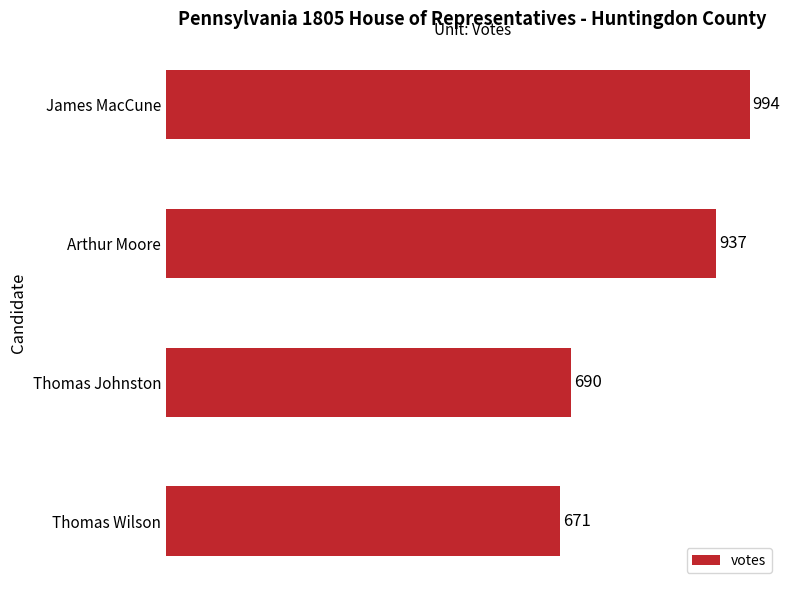

Read the value at Thomas Johnston, to the nearest 10.

690